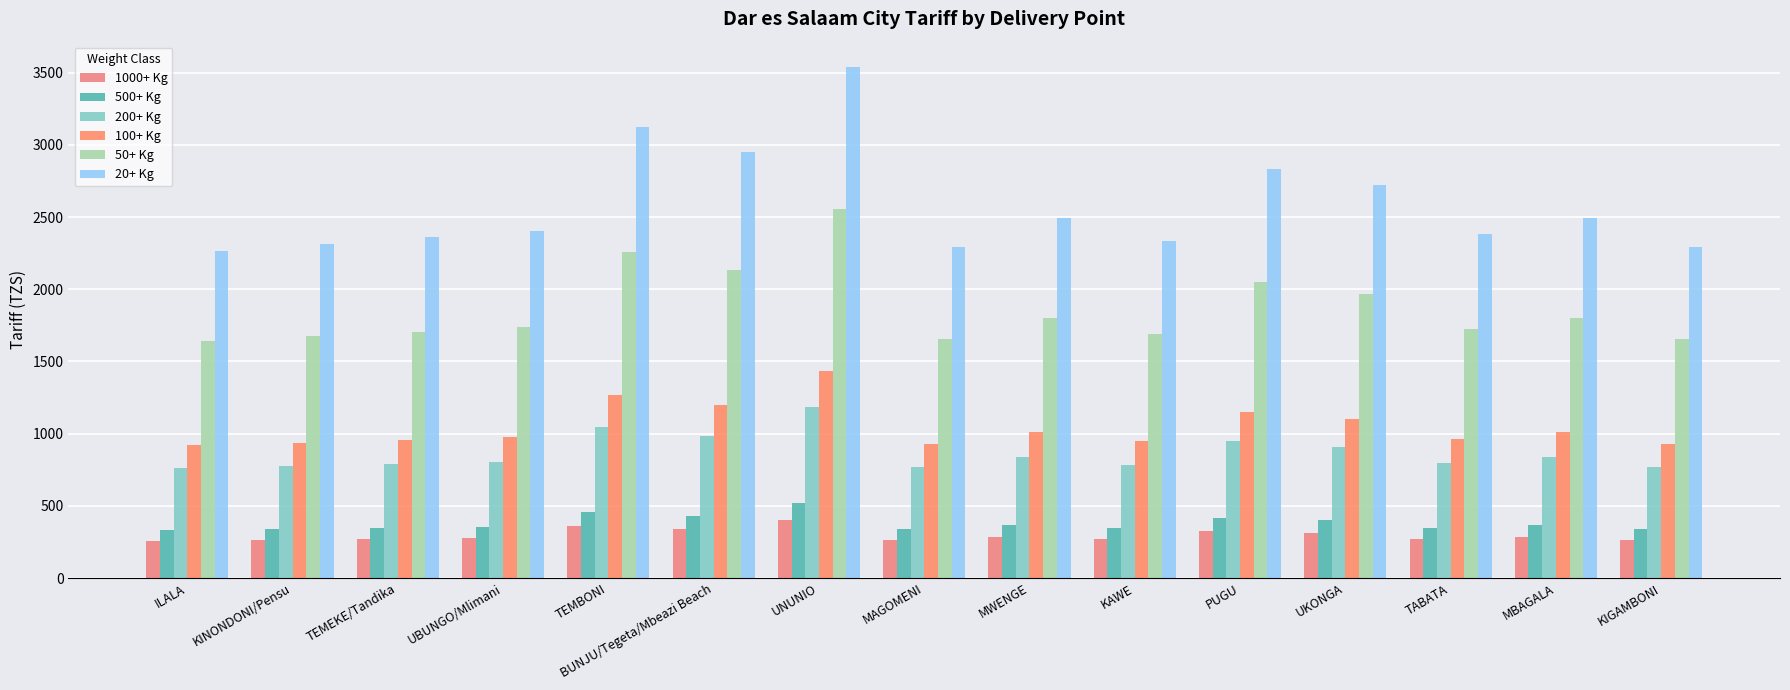

What is the label of the 5th bar from the left?

TEMBONI